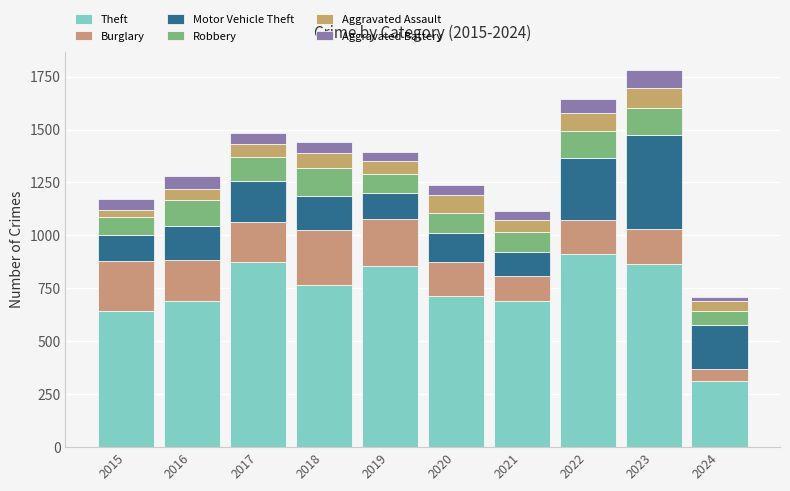

Count the number of categories in the chart.

10